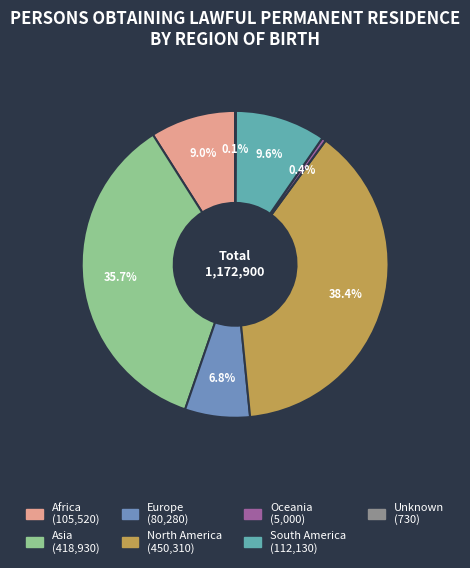

Approximately how many times larger is the value at Asia compared to Oceania?

83.8